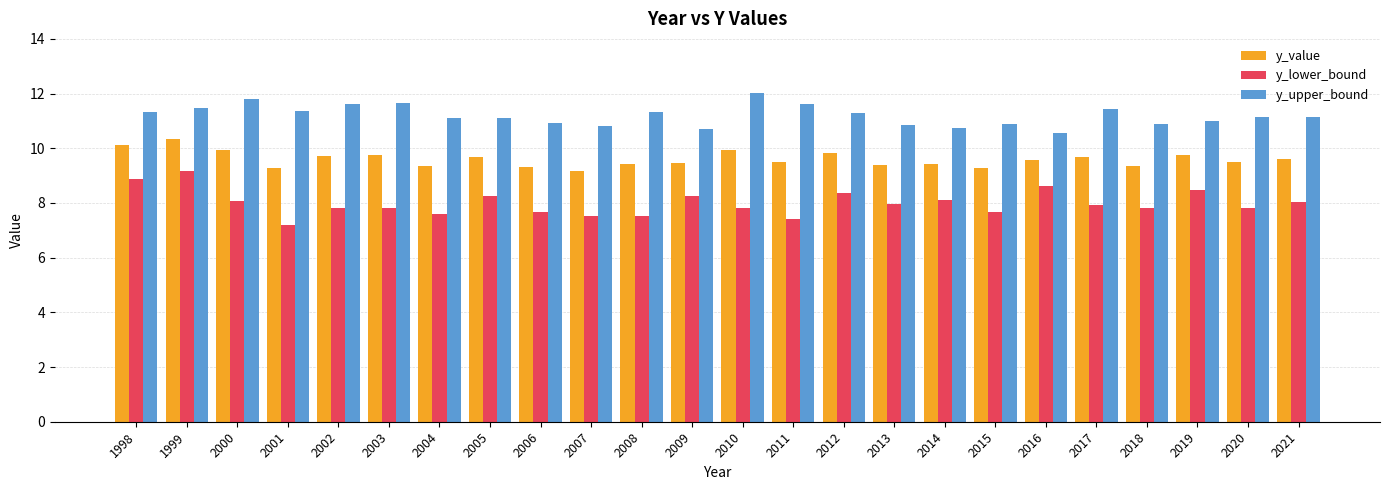

What value does the y_value series have at 2014?

9.4